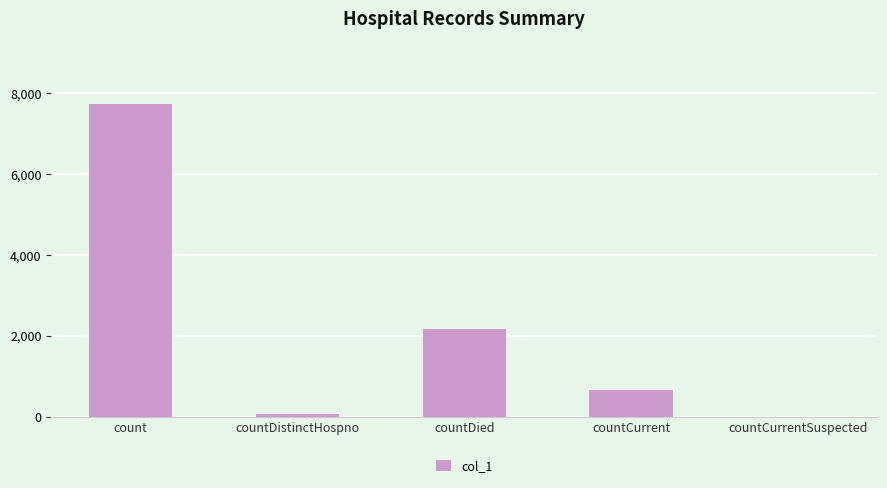

True or false: the data shows 670 at countCurrent.

True